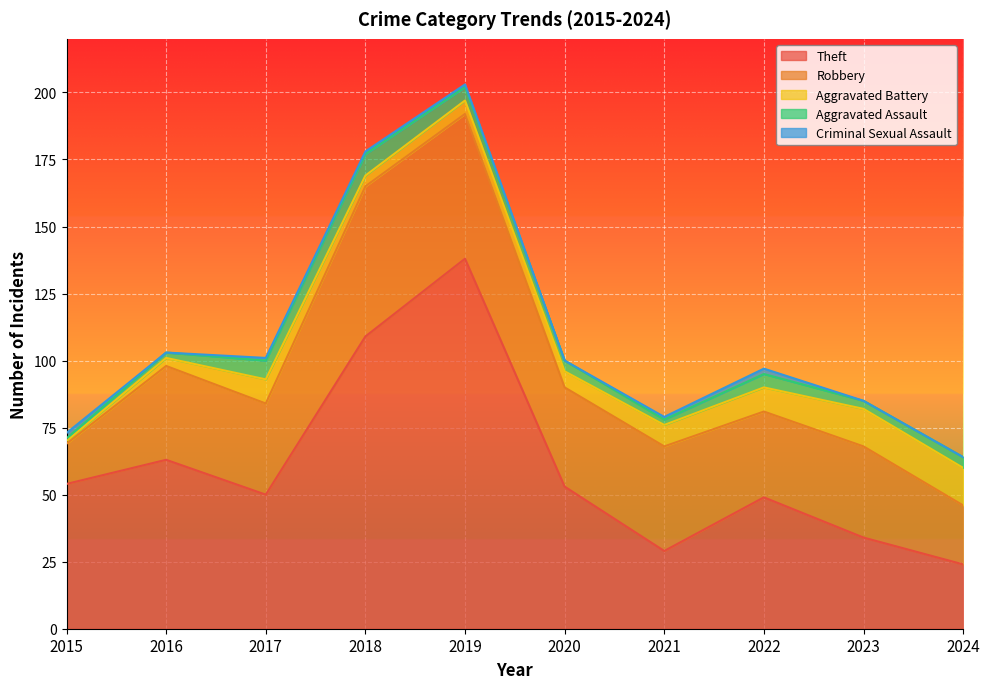

Where does the Aggravated Assault series first go above 4?

2017